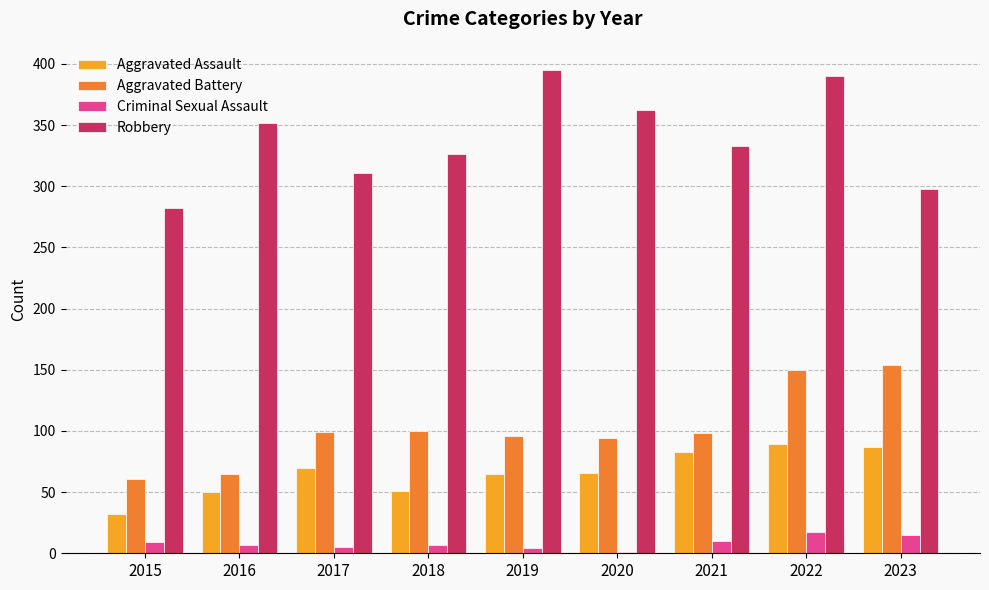

Read the Robbery value at 2022, to the nearest 10.

390